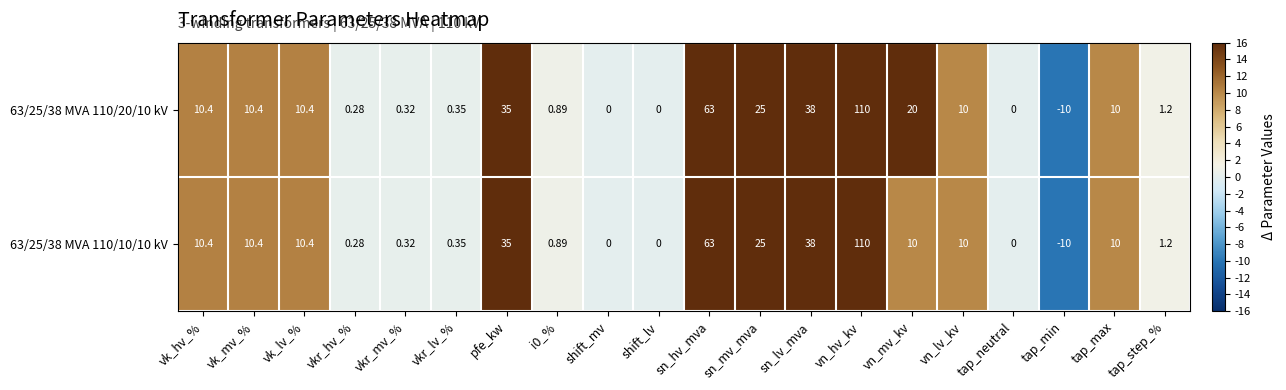

At which category is the sum across all series the highest?

vn_hv_kv